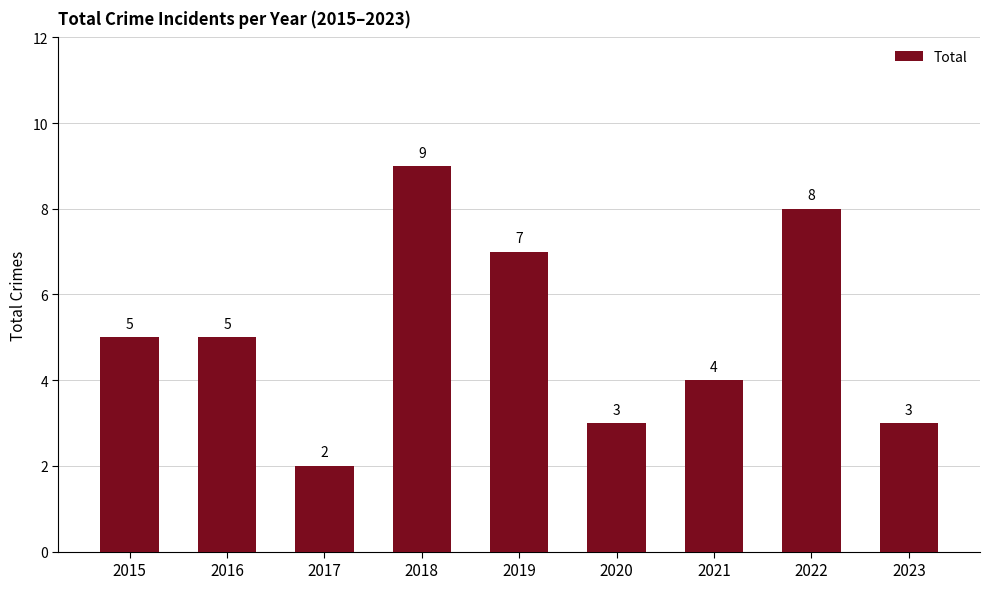

The chart shows a value of 7 at 2016. True or false?

False